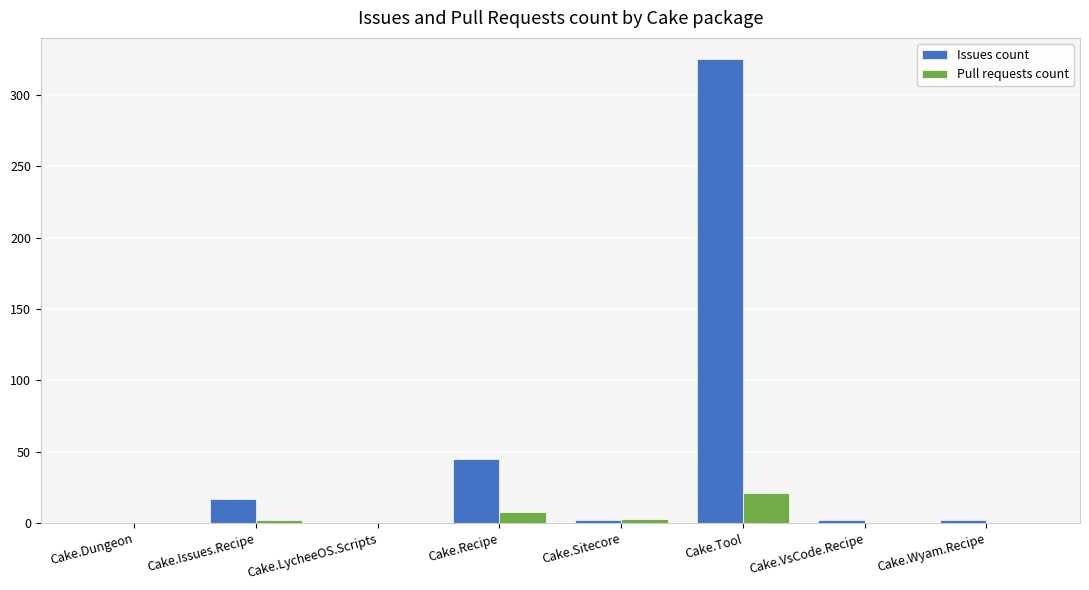

The Issues count series shows 325 at Cake.Tool. True or false?

True